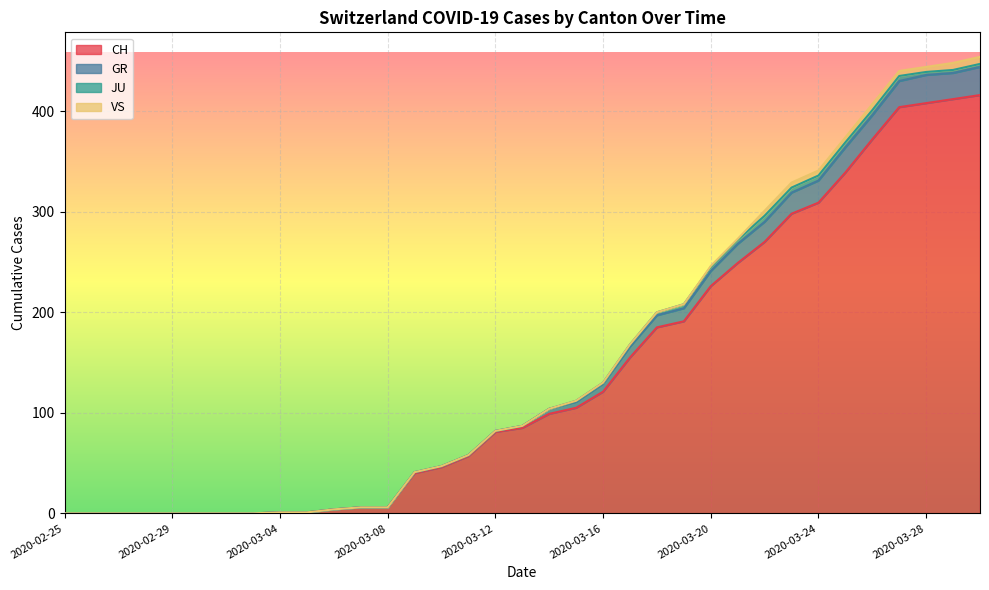

Is it true that CH equals 0 at 2020-03-02?

True